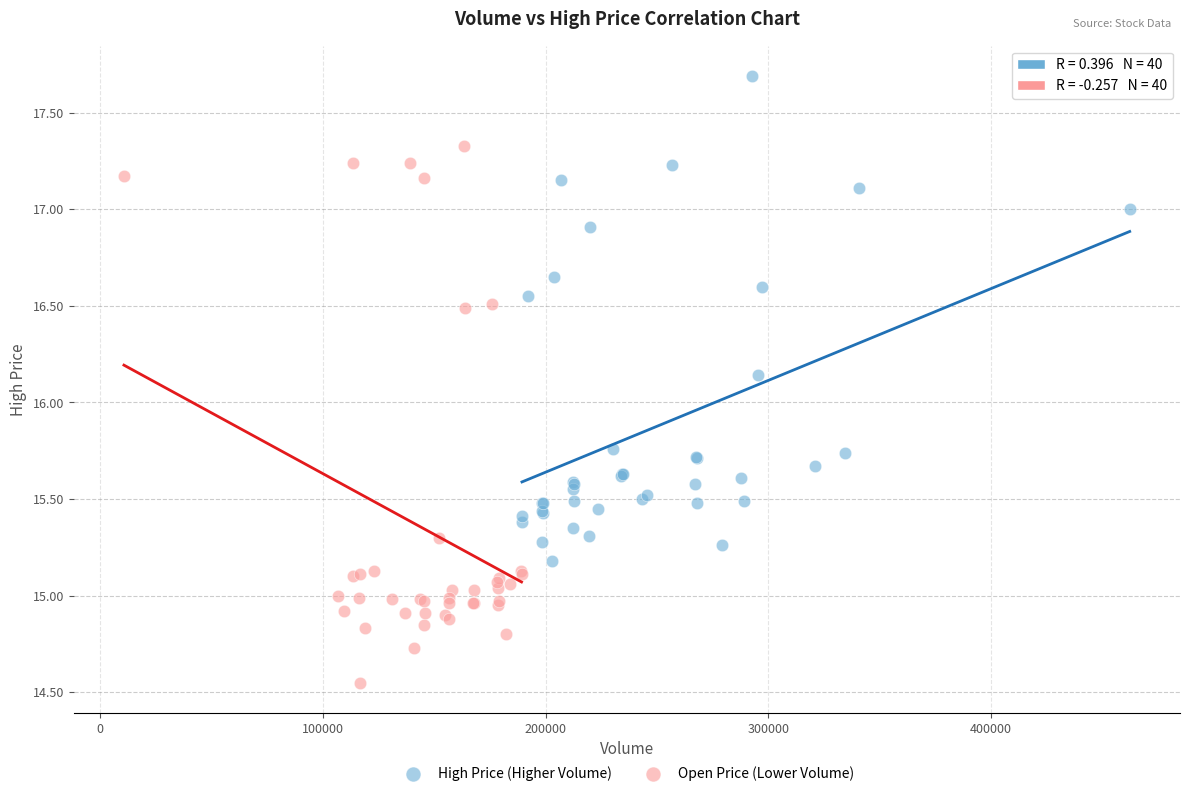

Which series has the widest spread of Y values?

Open Price (Lower Volume)